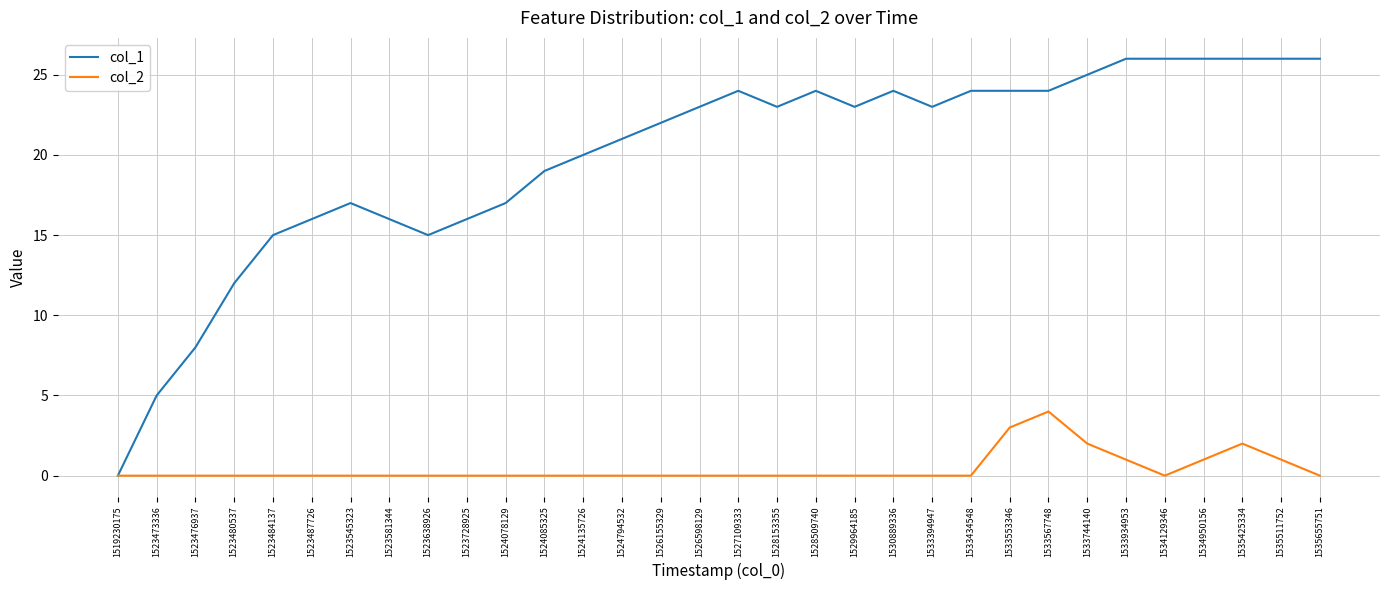

What are all the series names shown in the legend?

col_1, col_2